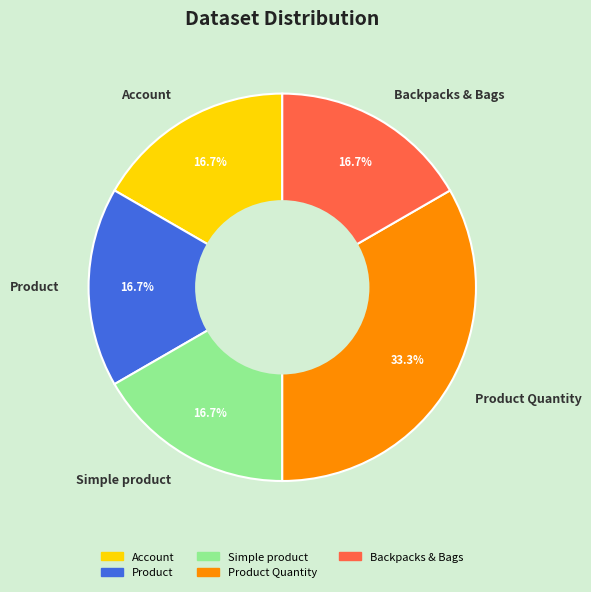

Which category has the biggest portion of the pie?

Product Quantity